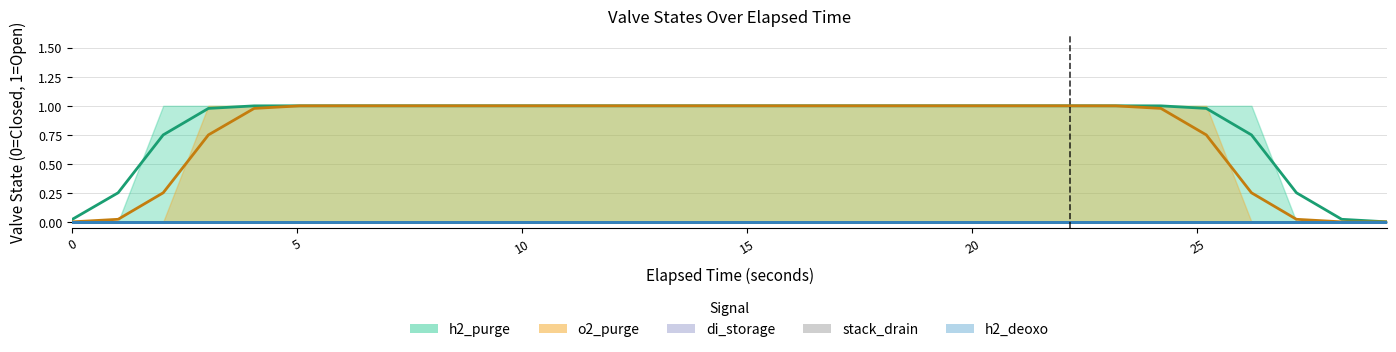

What is the spread (max minus min) of values at 17.134?

1